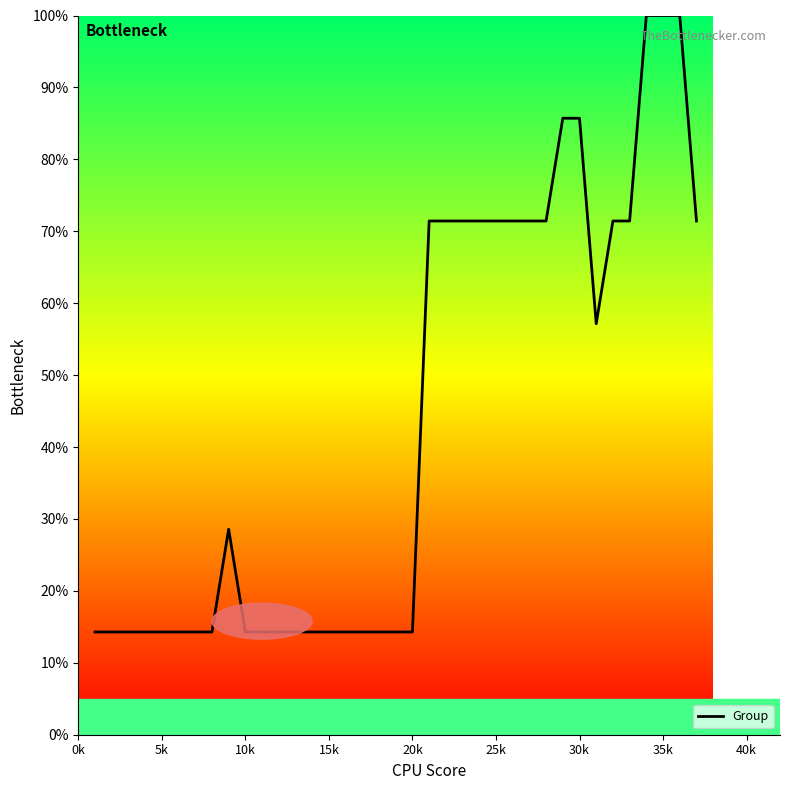

What is the greatest value displayed?

100.0